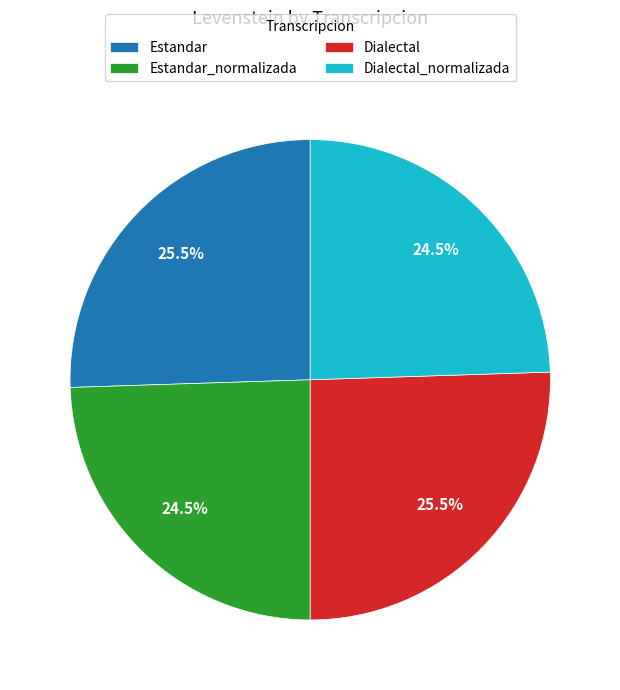

Is there a majority slice in this chart?

No